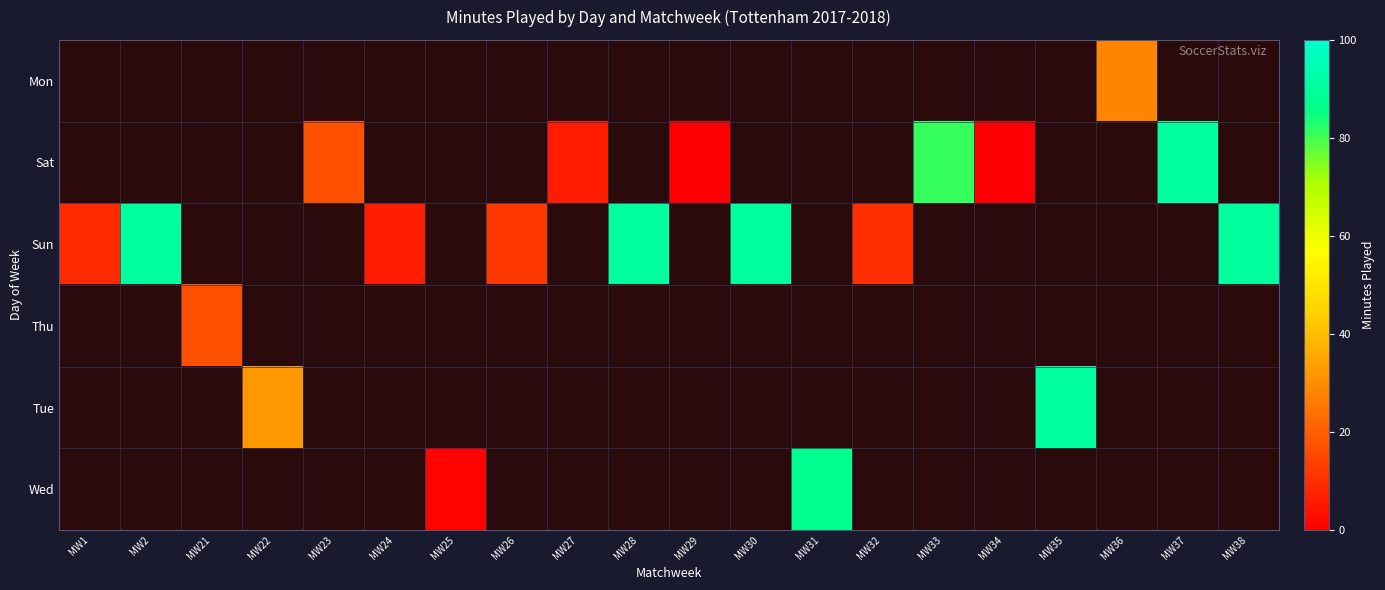

How many distinct data groups are displayed?

6